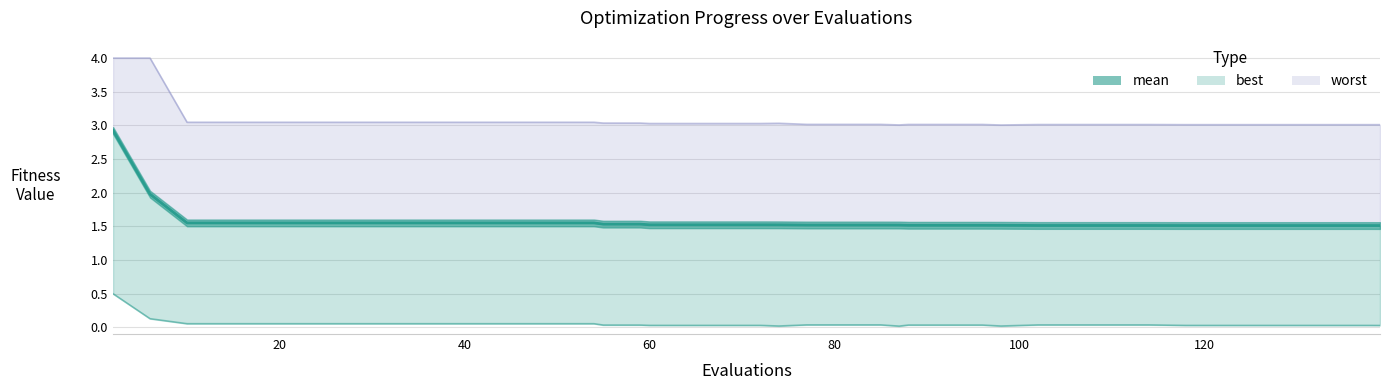

At which category does best reach its first local valley?

20